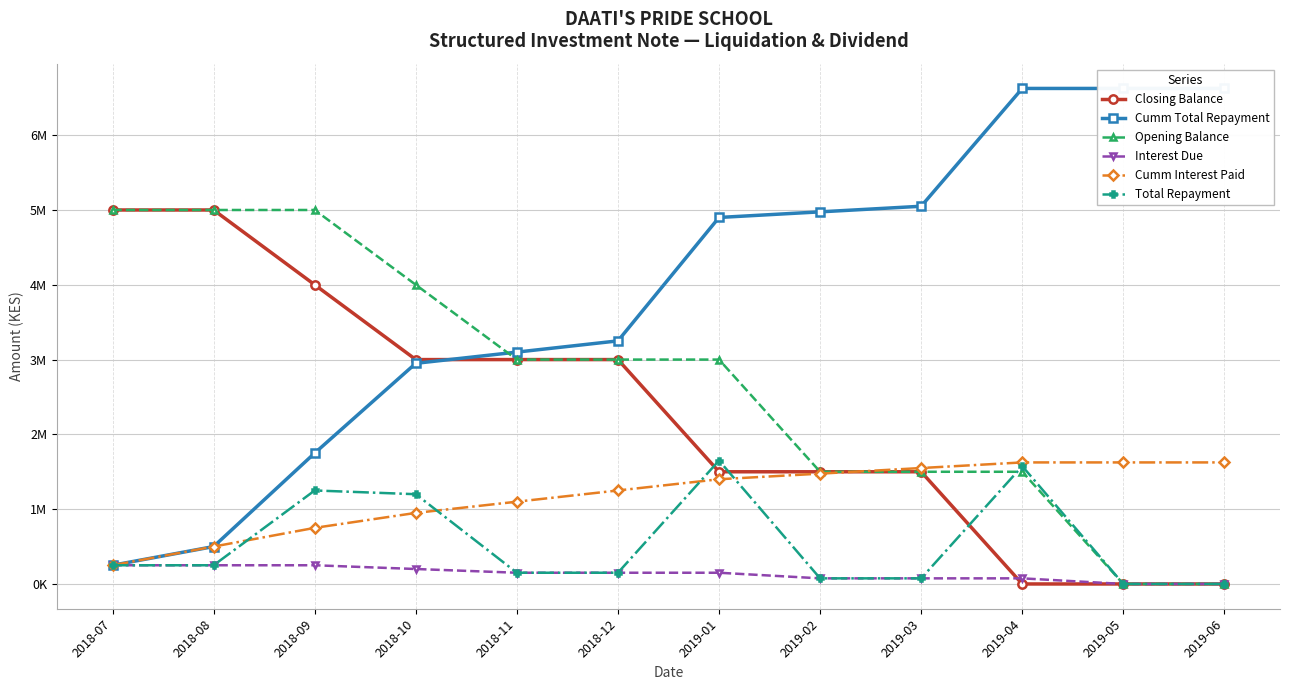

Does the chart have visible grid lines?

Yes